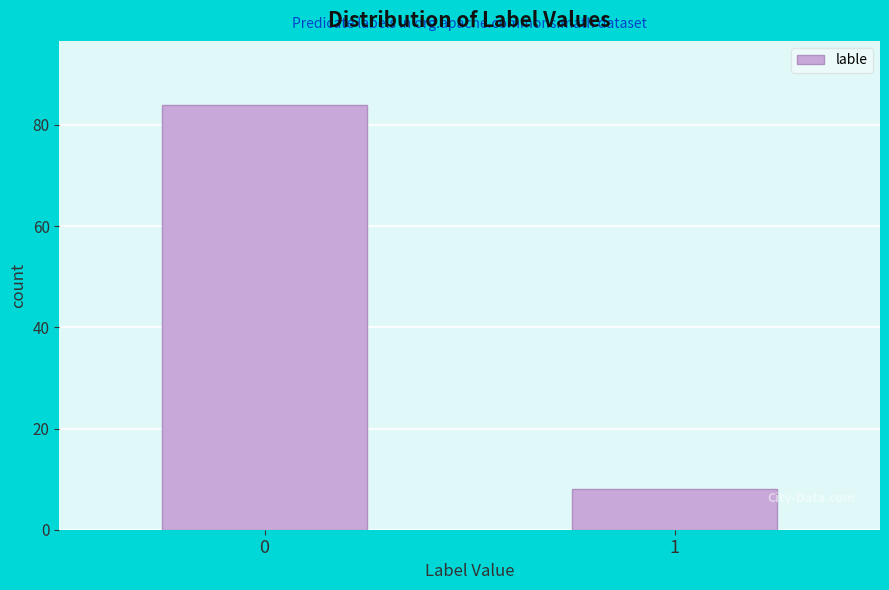

Reading left to right, list all the values displayed in this chart.

0=84	1=8